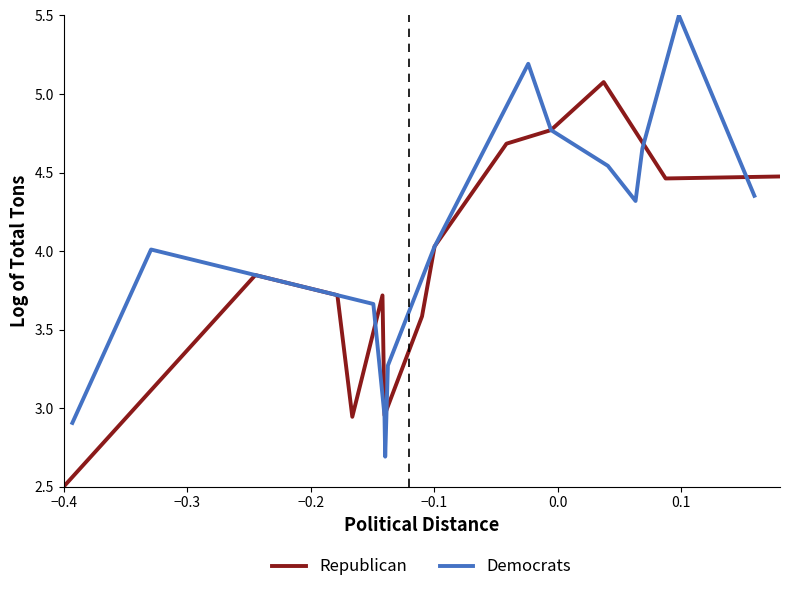

Which label corresponds to the smallest value in the chart?

−0.4